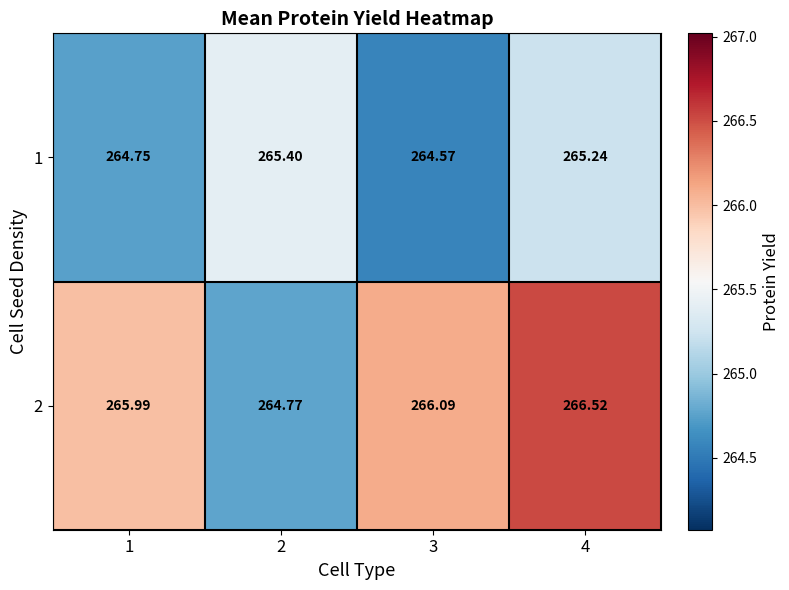

List the series in order of their peak value, lowest first.

1, 2